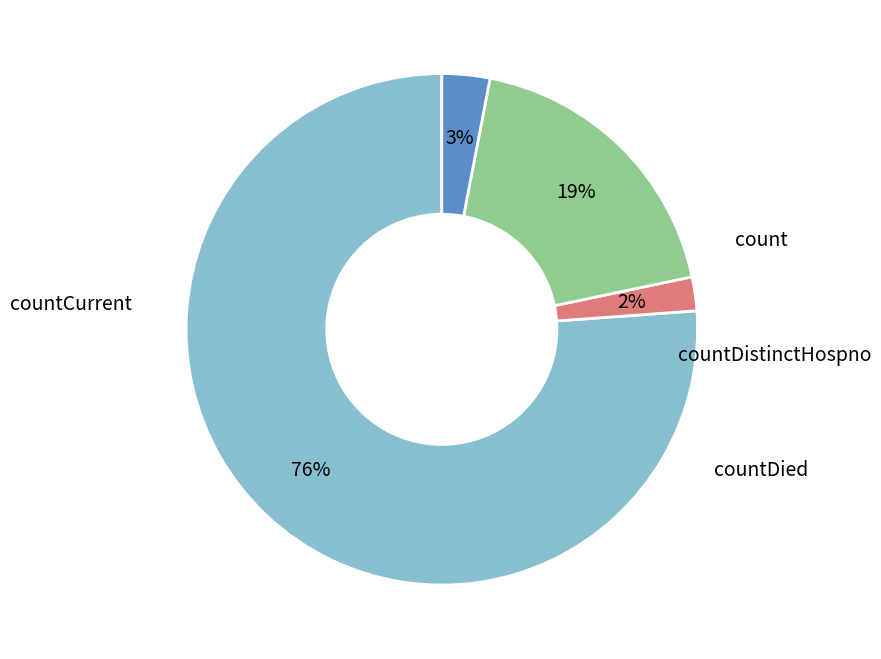

Do count and countDied together represent more than half of the pie?

Yes